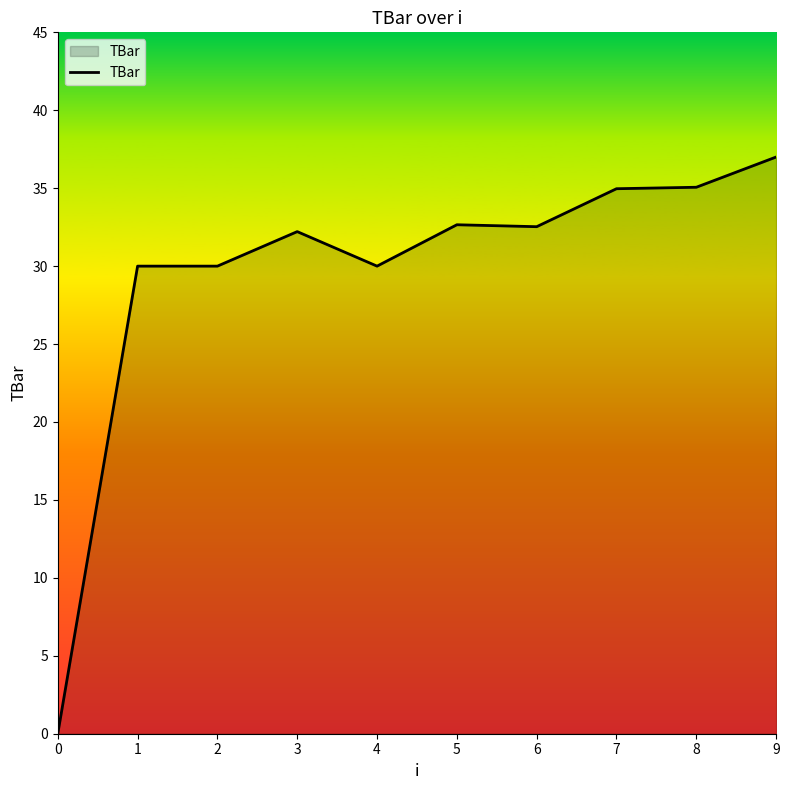

The chart shows a value of 9.4 at 2. True or false?

False